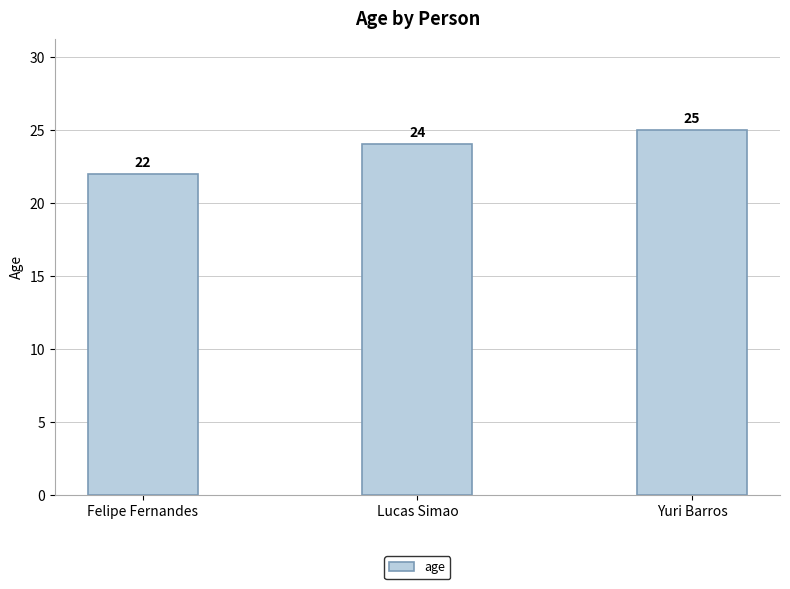

How many distinct data groups are displayed?

1